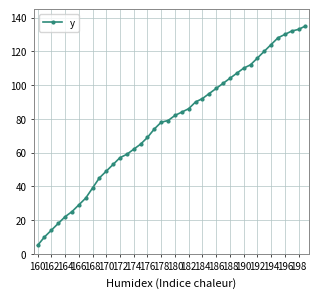

What is the smallest value displayed?

5